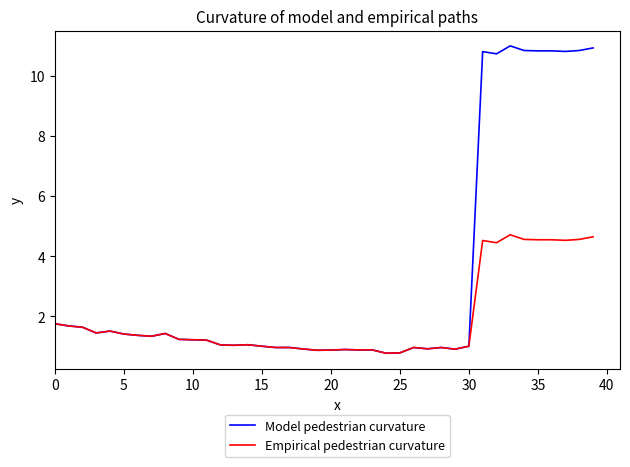

Which series has the largest total across all categories?

Model pedestrian curvature